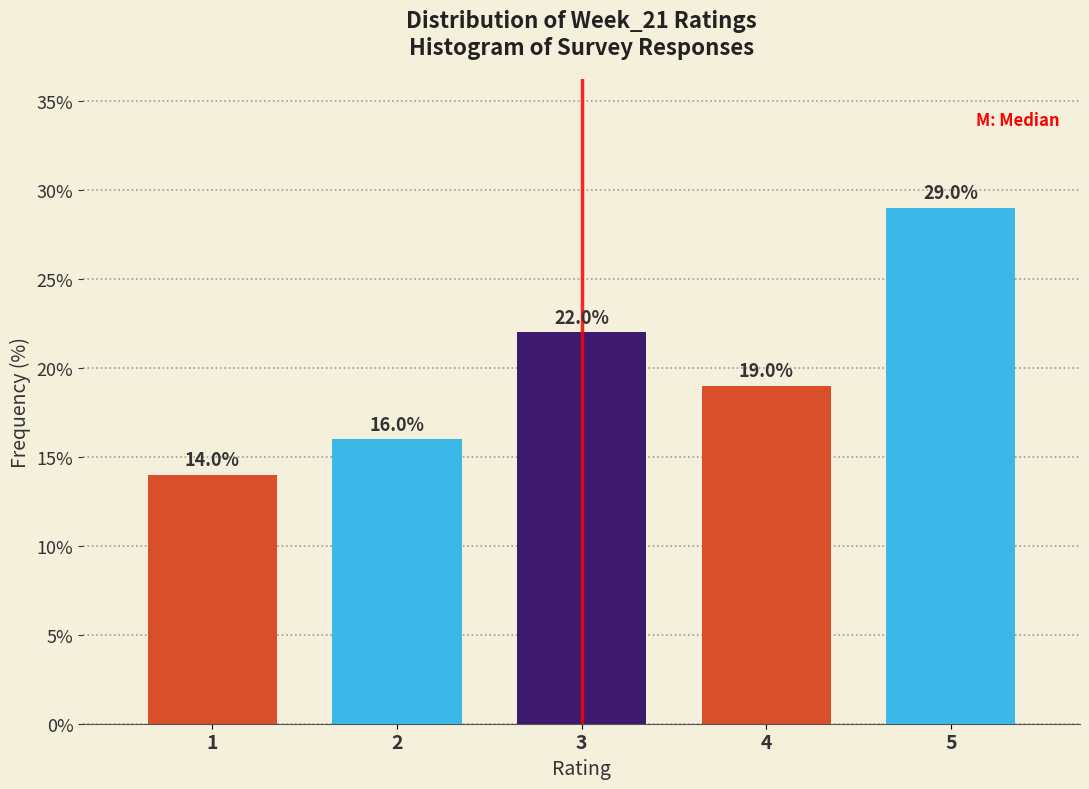

Reading right to left, what are all the values shown in this chart?

29.0	19.0	22.0	16.0	14.0